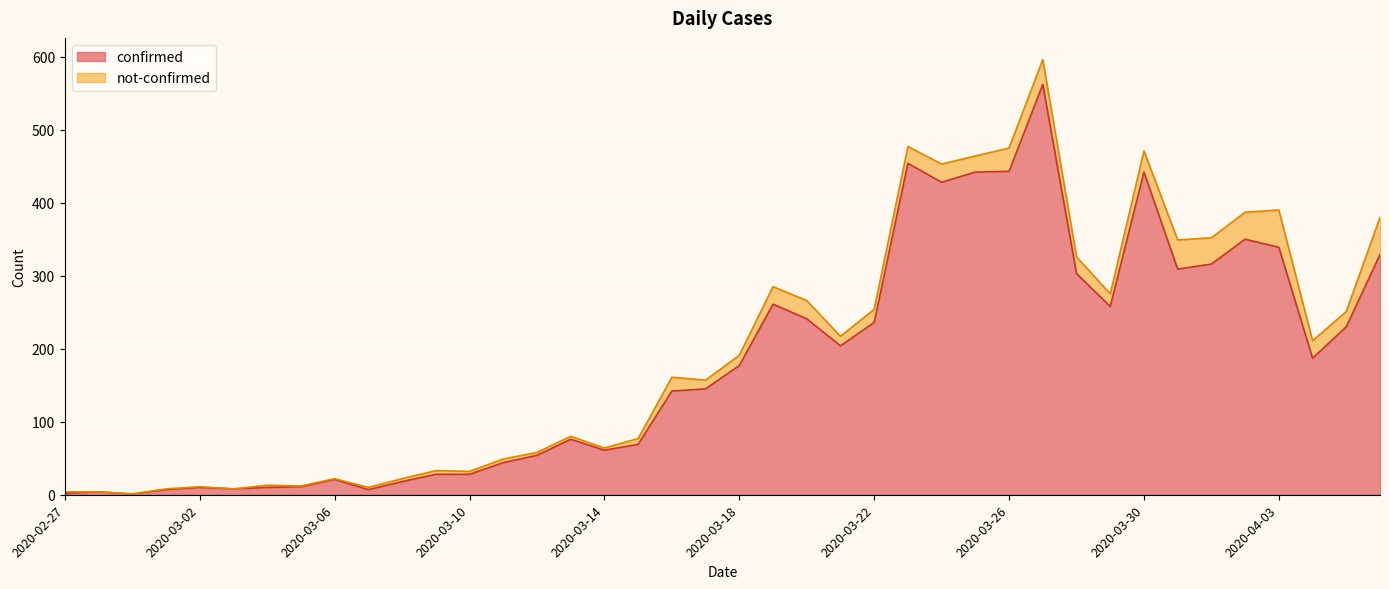

Rank the categories by value from lowest to highest.

2020-02-29, 2020-02-27, 2020-02-28, 2020-03-01, 2020-03-07, 2020-03-03, 2020-03-02, 2020-03-04, 2020-03-05, 2020-03-08, 2020-03-06, 2020-03-09, 2020-03-10, 2020-03-11, 2020-03-12, 2020-03-14, 2020-03-15, 2020-03-13, 2020-03-16, 2020-03-17, 2020-03-18, 2020-04-04, 2020-03-21, 2020-04-05, 2020-03-22, 2020-03-20, 2020-03-29, 2020-03-19, 2020-03-28, 2020-03-31, 2020-04-01, 2020-04-06, 2020-04-03, 2020-04-02, 2020-03-24, 2020-03-25, 2020-03-30, 2020-03-26, 2020-03-23, 2020-03-27